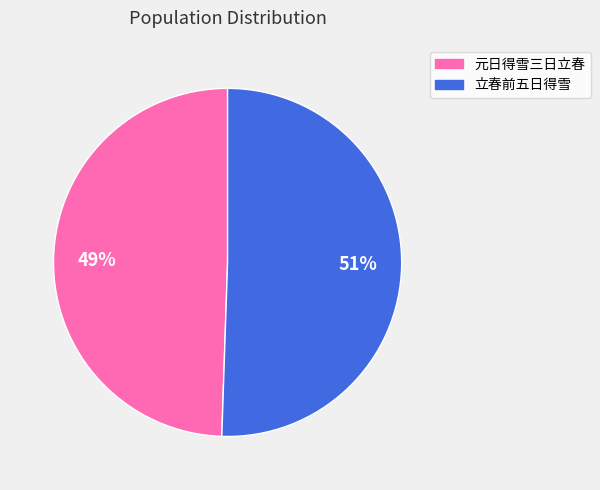

To the nearest percent, what is the average slice percentage?

50%